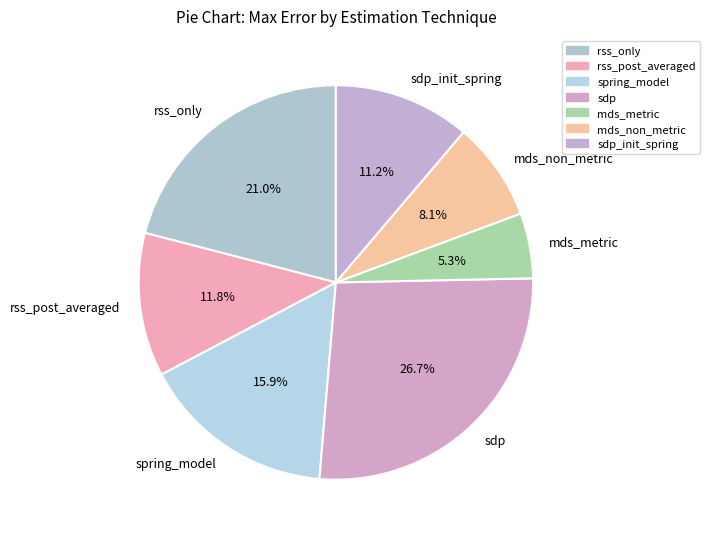

Which slice is the smallest?

mds_metric